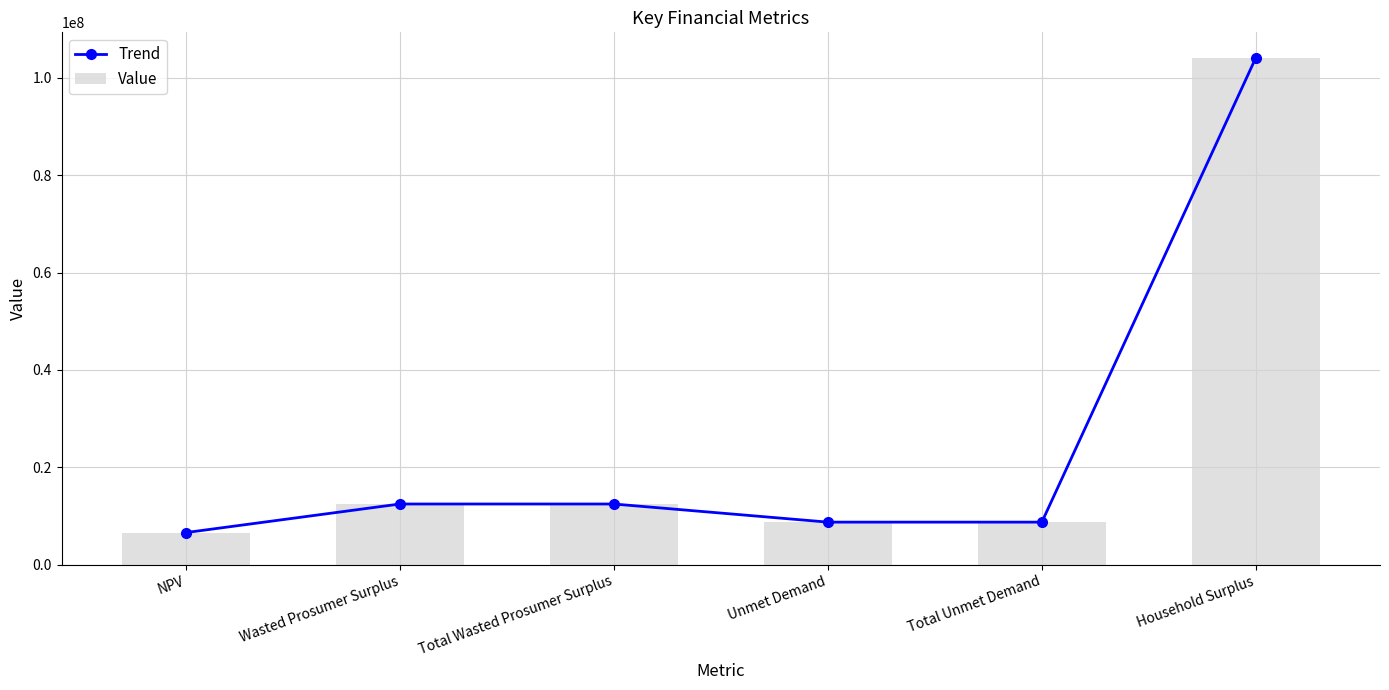

What is the approximate value of Trend at Wasted Prosumer Surplus?

12465668.0